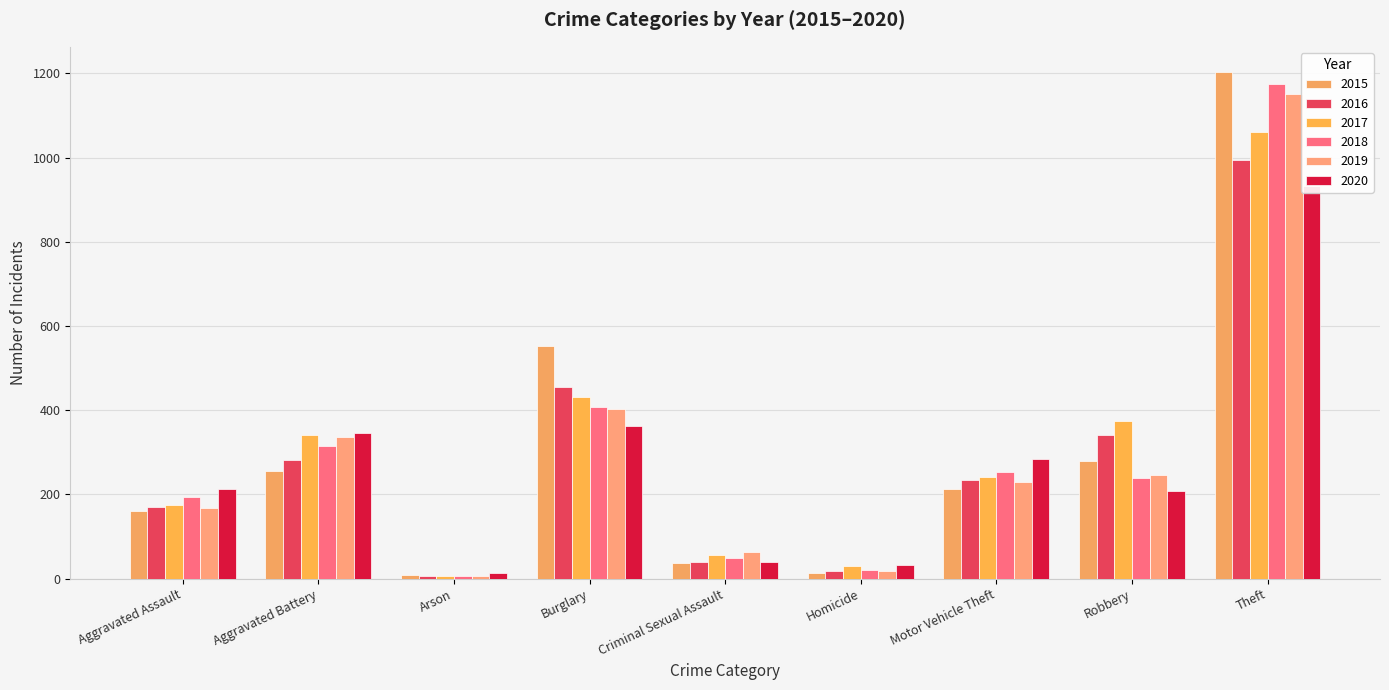

What is the label of the 5th bar from the left?

Criminal Sexual Assault